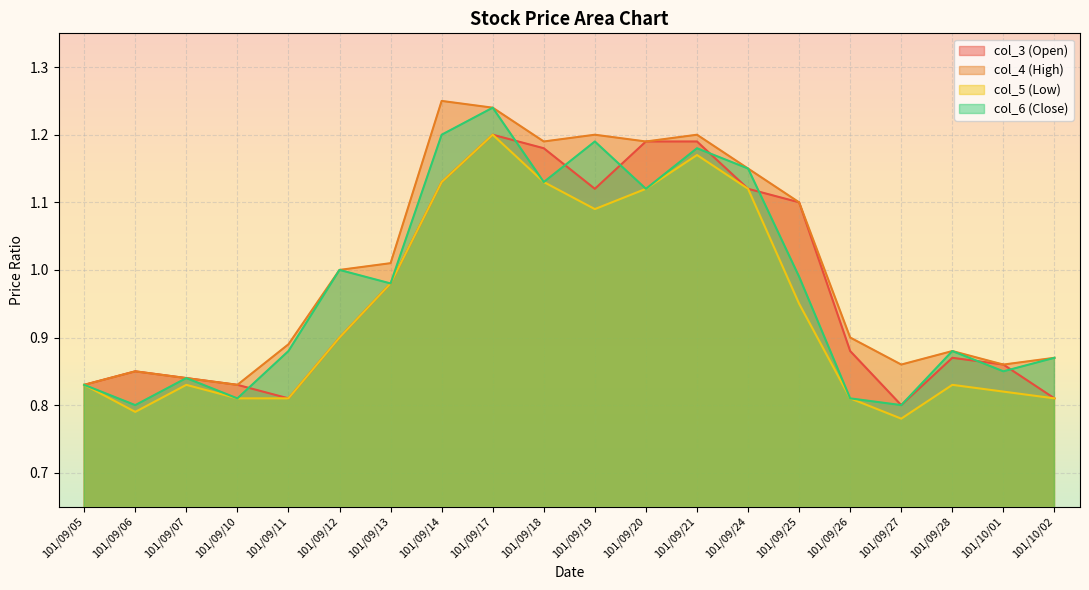

How many lines are shown in the chart?

4